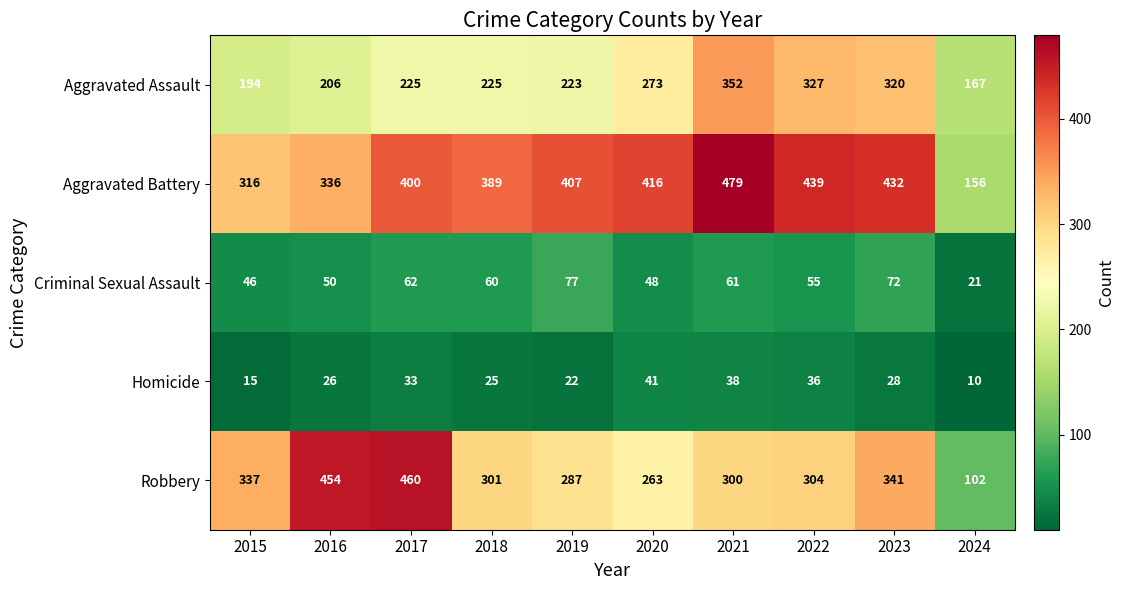

At which category does the chart reach its peak across all series?

2021